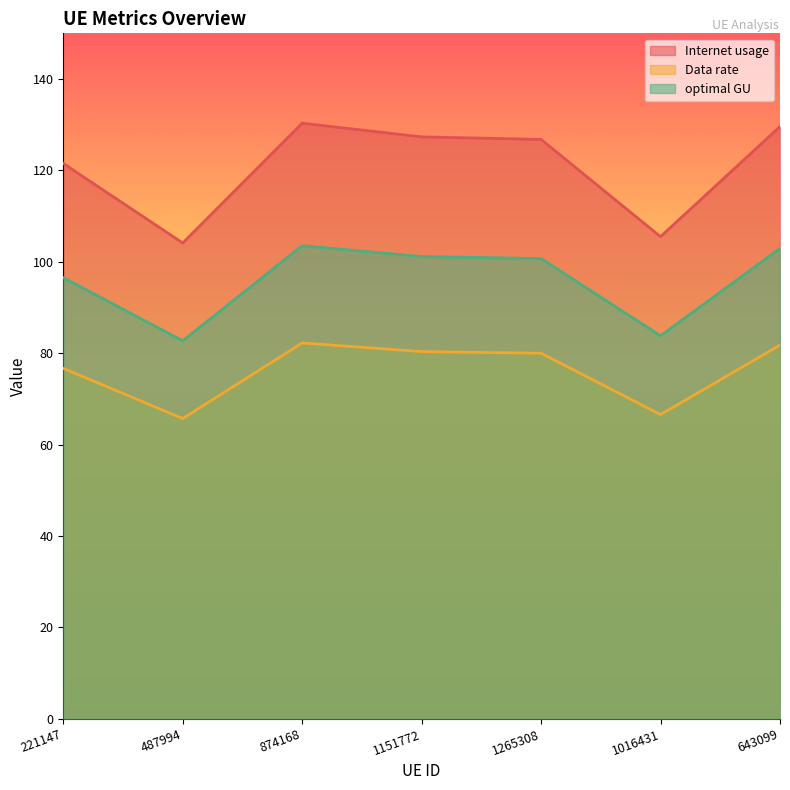

The value of Data rate at 1151772 is 80.3. True or false?

True